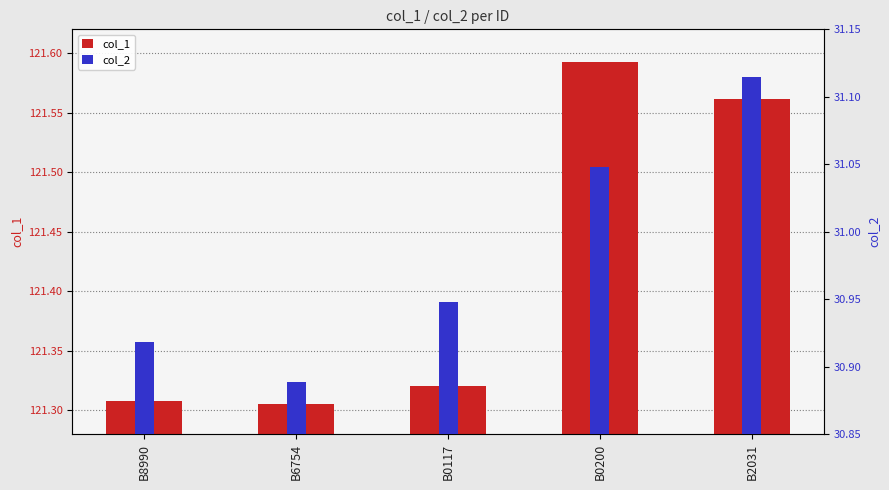

Which has a higher value, B0200 or B6754?

B0200